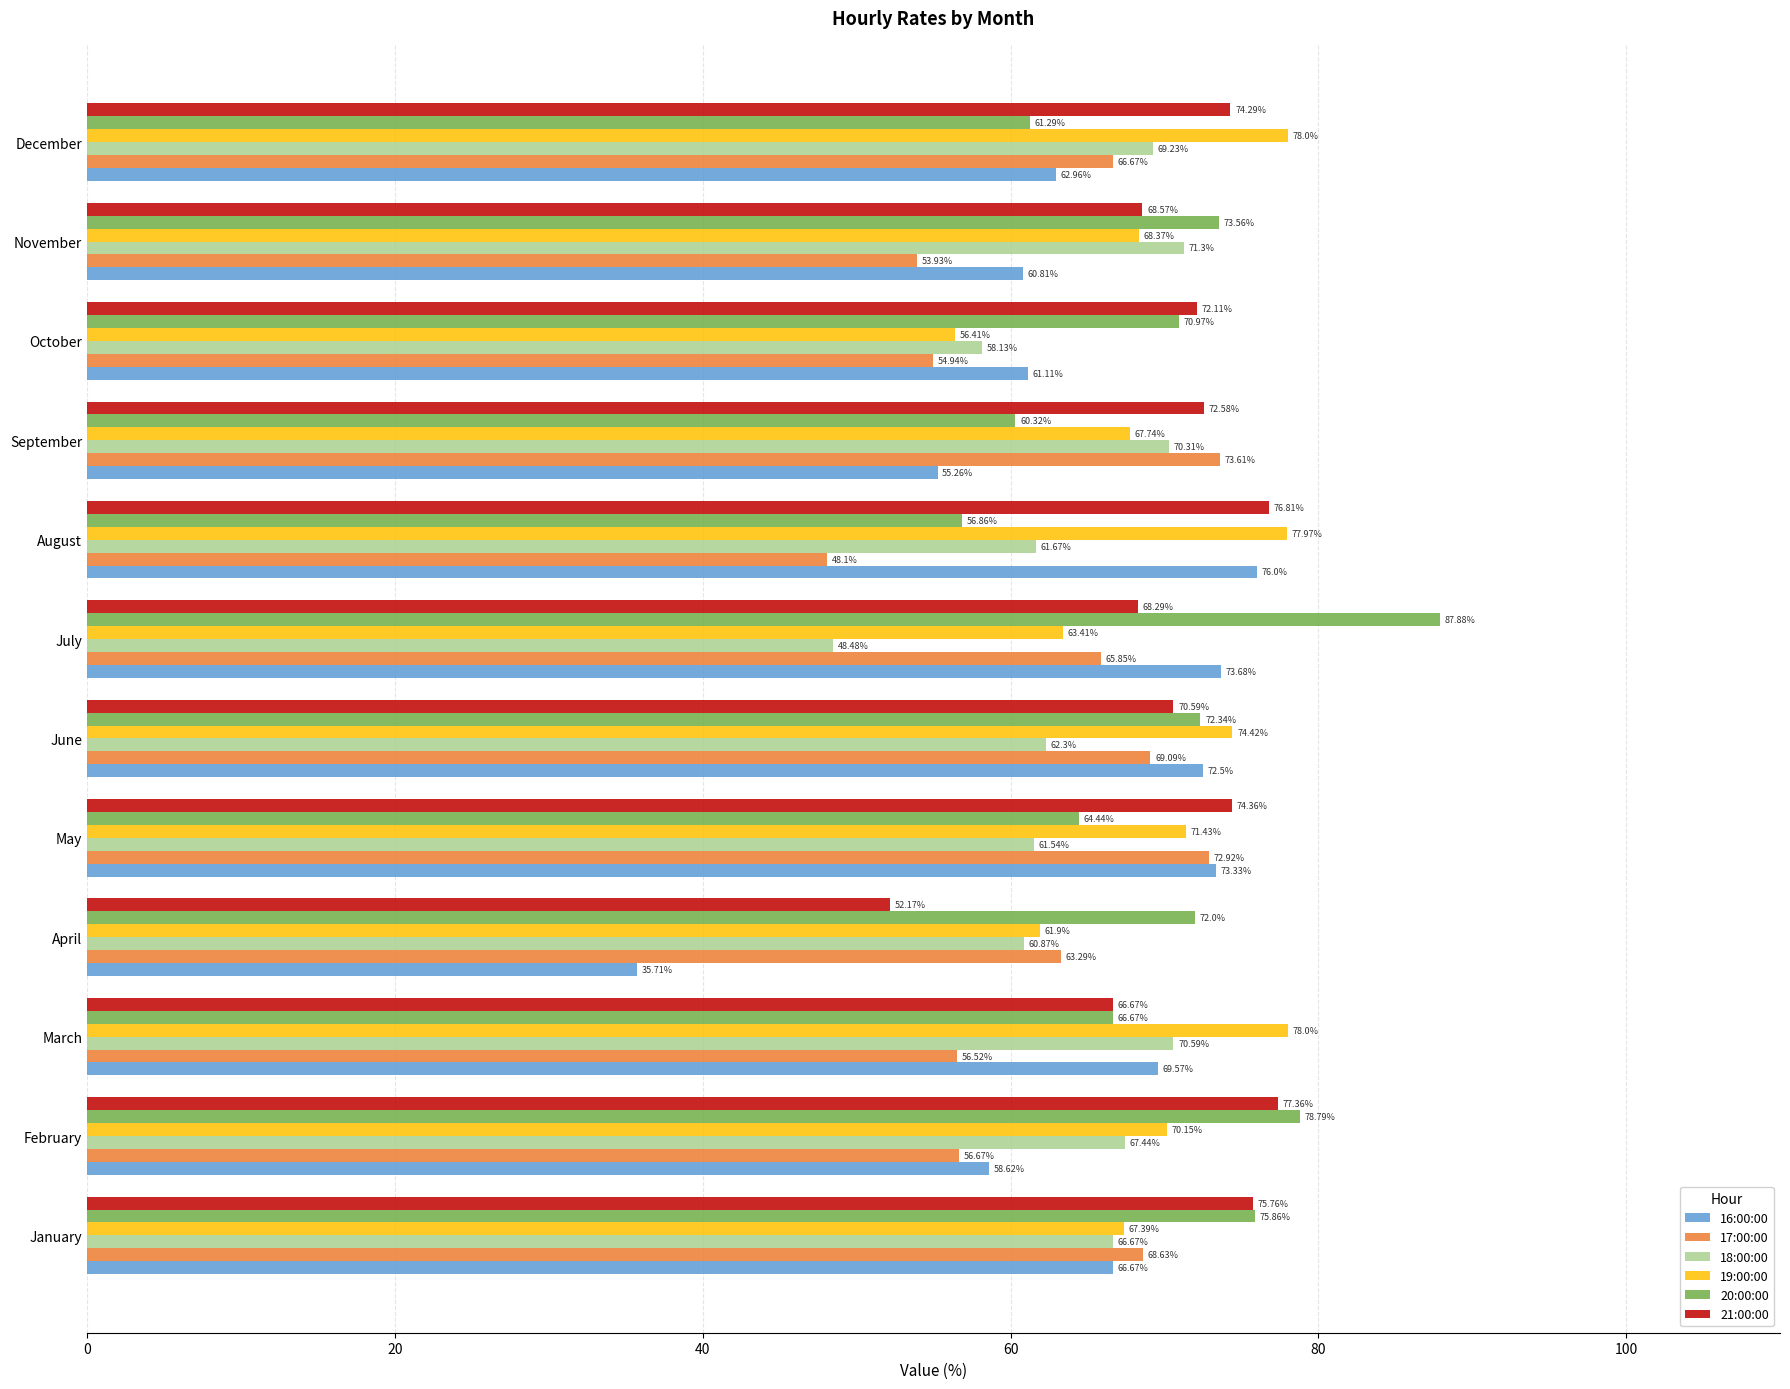

At which category does the chart reach its minimum across all series?

April